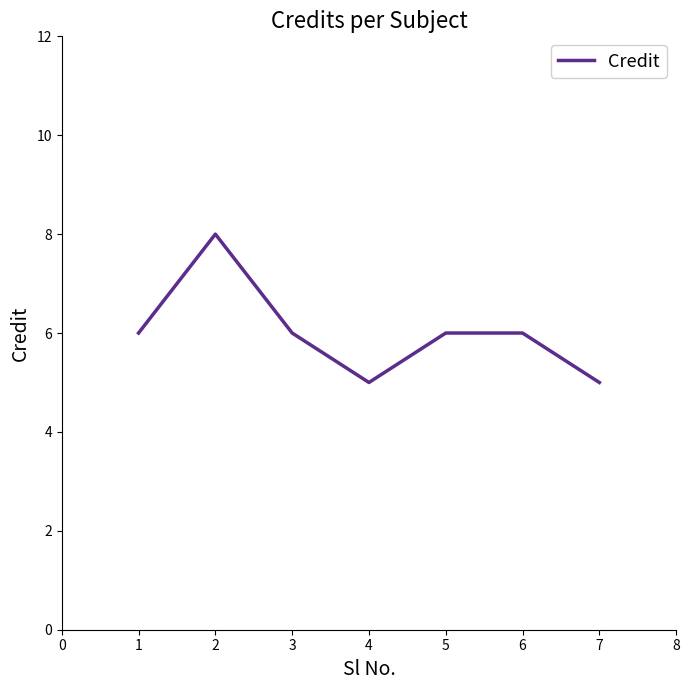

Reading right to left, extract all data points from this chart.

5	6	6	5	6	8	6